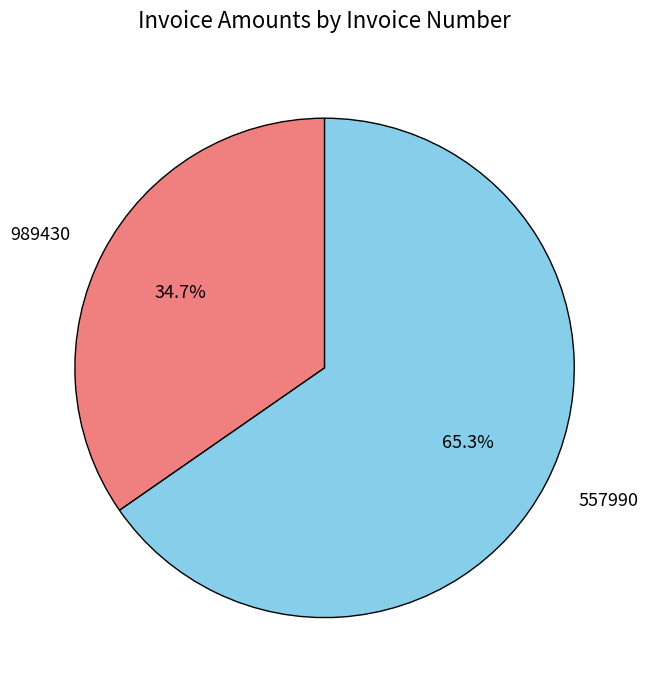

Rank the categories by value from lowest to highest.

989430, 557990